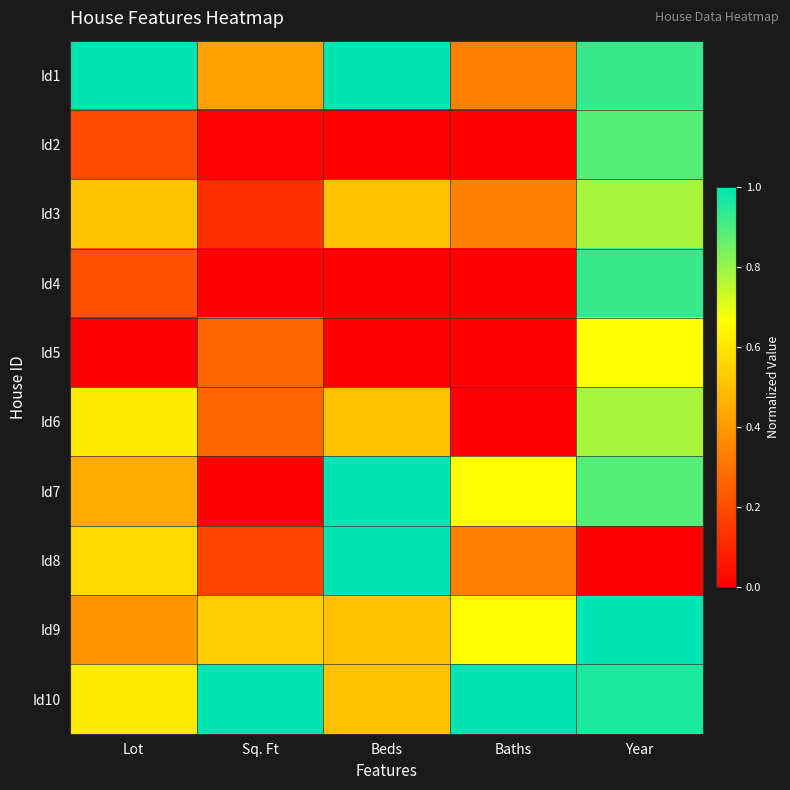

Between Beds and Year, which series saw the biggest shift?

Id8